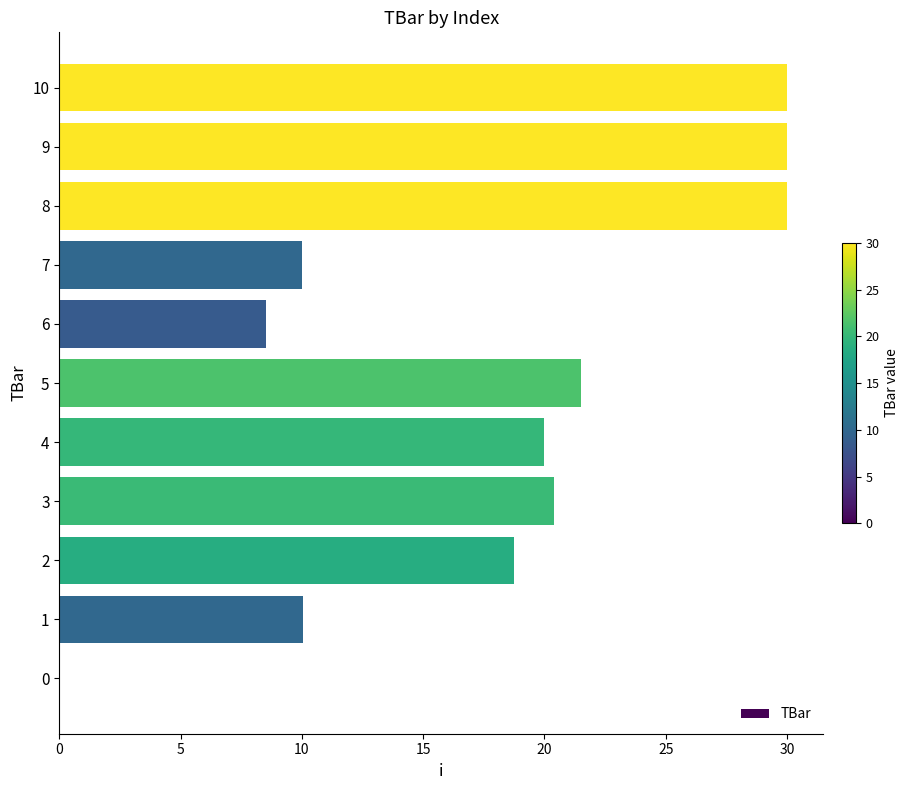

What is the maximum value shown in the chart?

30.0